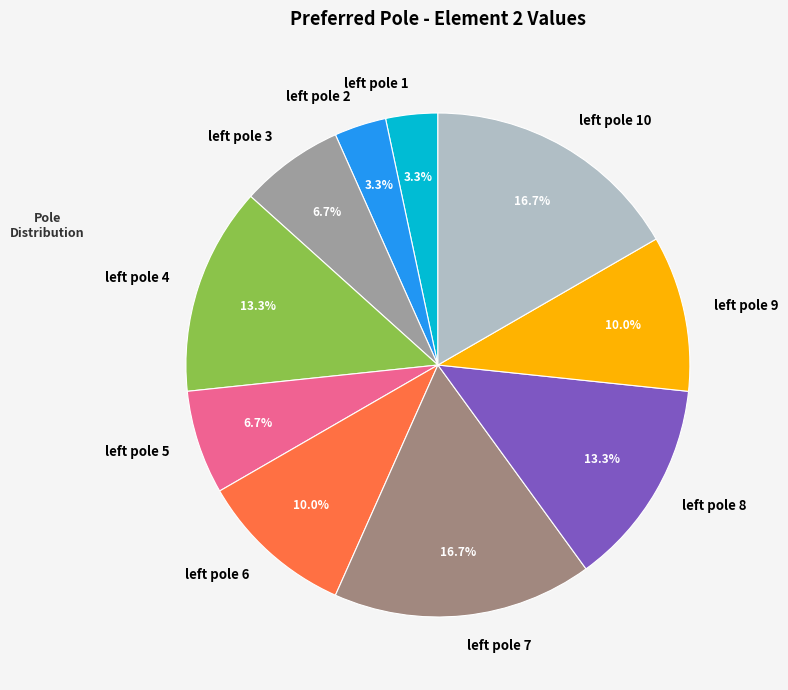

Is there a majority slice in this chart?

No